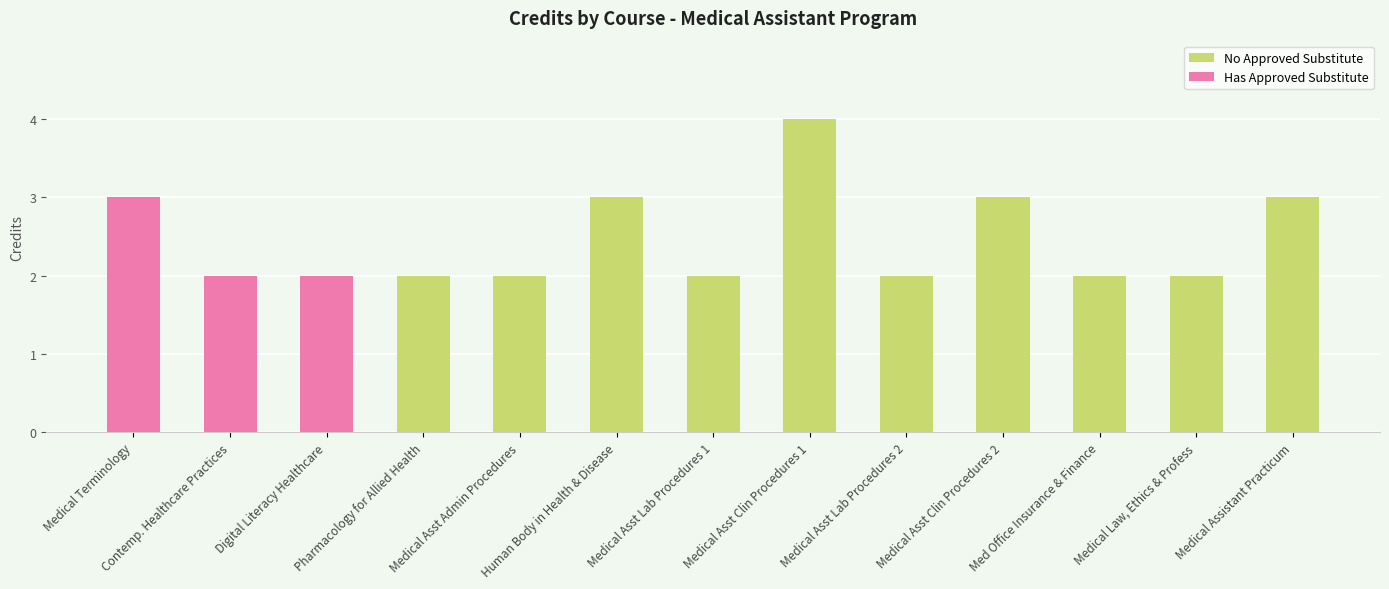

Reading right to left, transcribe all the data shown in this chart.

Medical Assistant Practicum=3	Medical Law, Ethics & Profess=2	Med Office Insurance & Finance=2	Medical Asst Clin Procedures 2=3	Medical Asst Lab Procedures 2=2	Medical Asst Clin Procedures 1=4	Medical Asst Lab Procedures 1=2	Human Body in Health & Disease=3	Medical Asst Admin Procedures=2	Pharmacology for Allied Health=2	Digital Literacy Healthcare=2	Contemp. Healthcare Practices=2	Medical Terminology=3